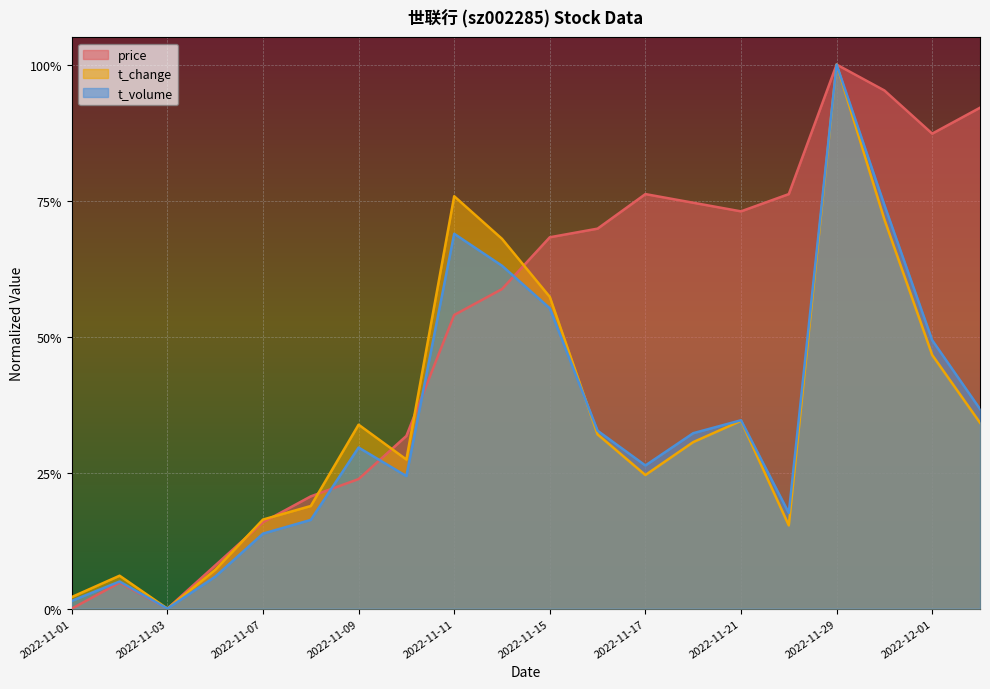

Which series has the largest total across all categories?

price